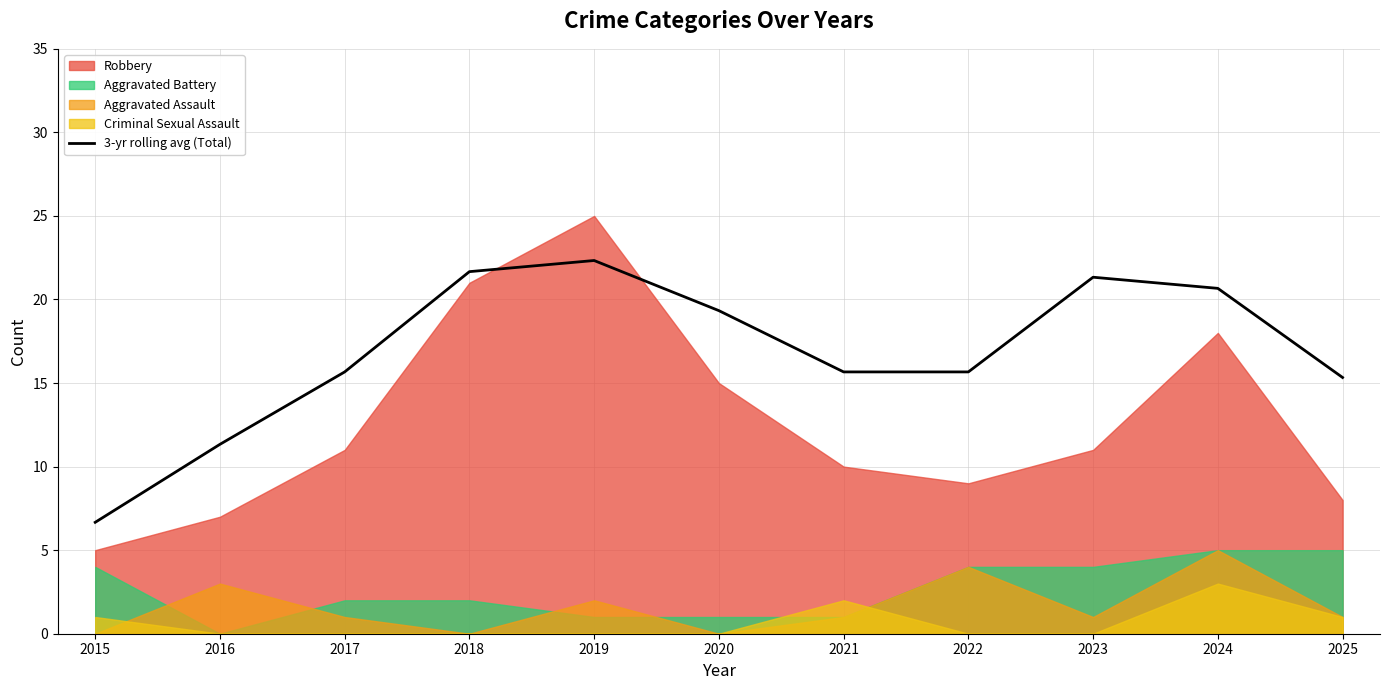

What value does the data have at 2018?

21.7